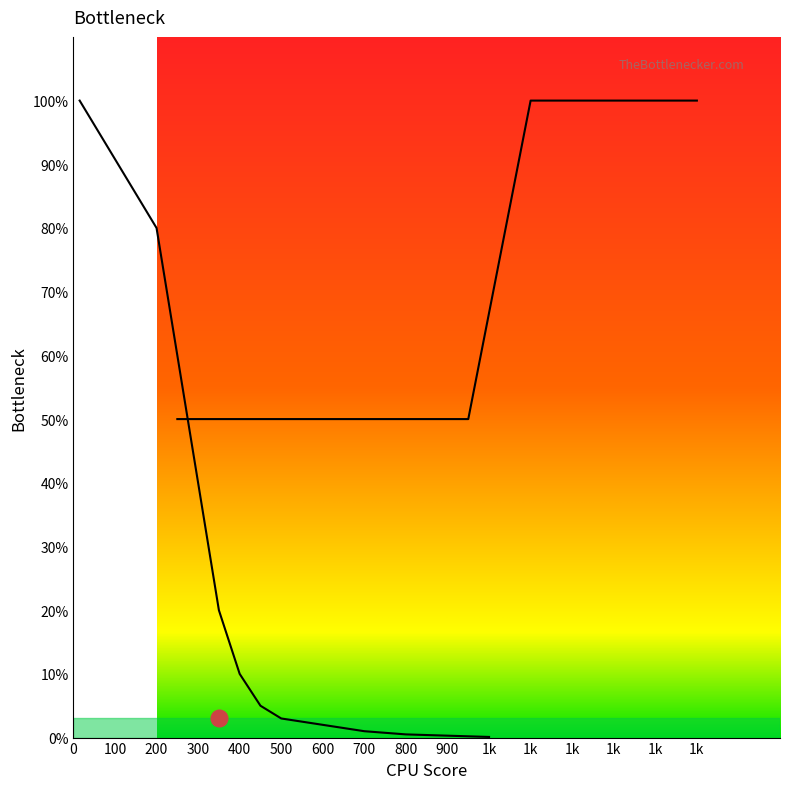

What is the difference between the maximum and minimum values?

50